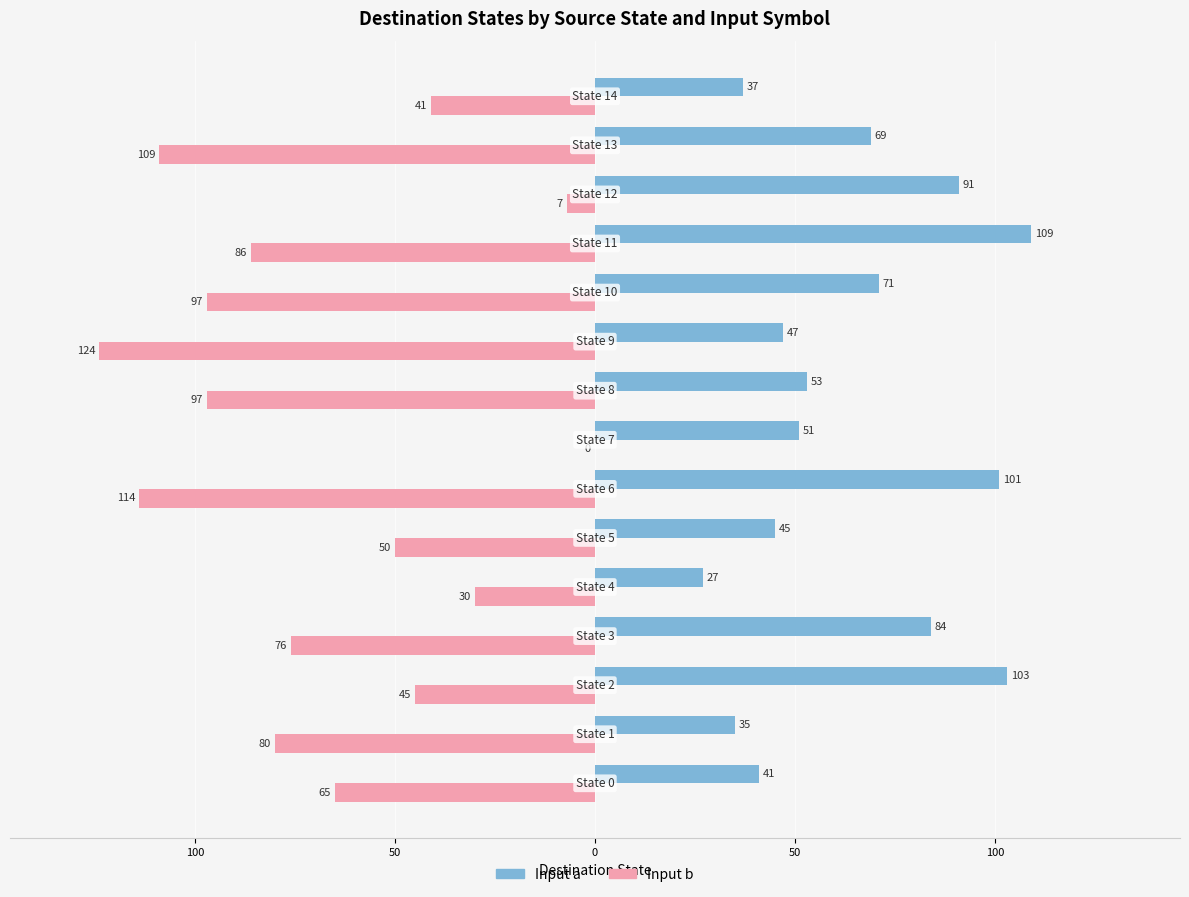

What are all the series names shown in the legend?

Input a, Input b